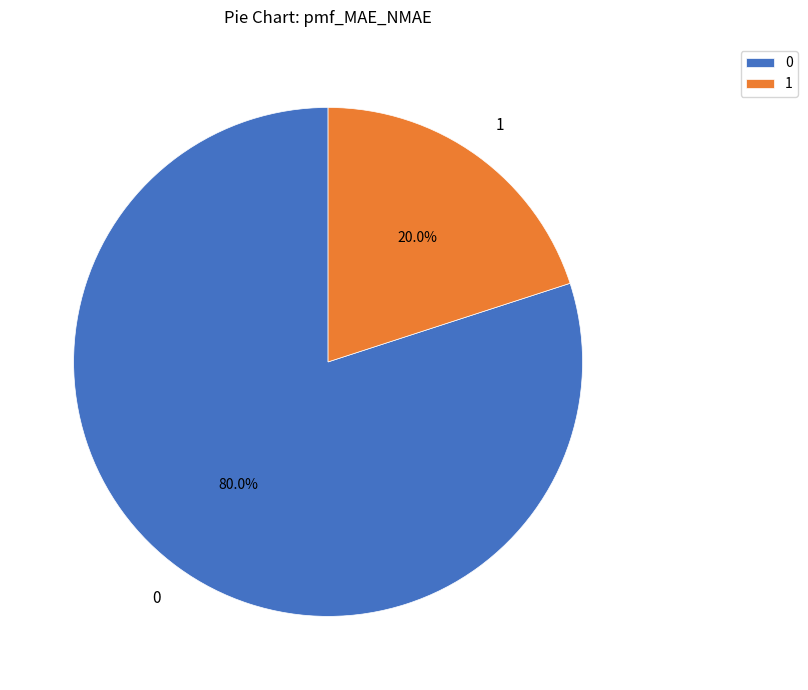

To the nearest percent, what portion does 0 represent?

80%